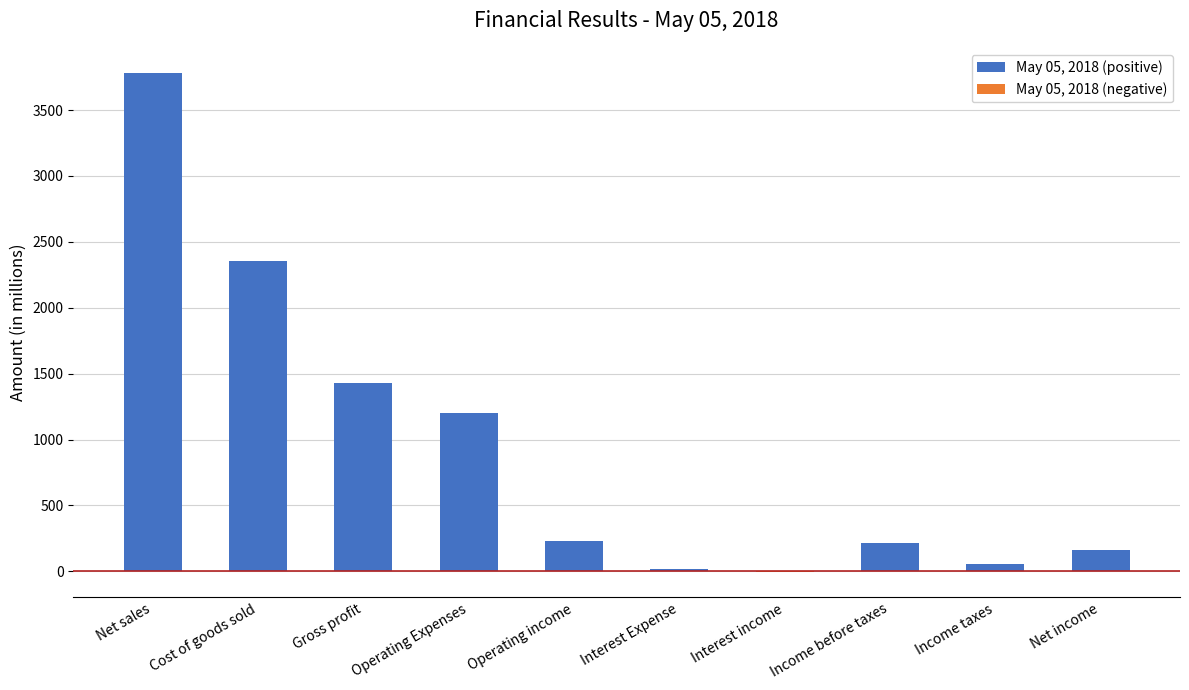

The chart shows a value of 1797 at Operating Expenses. True or false?

False